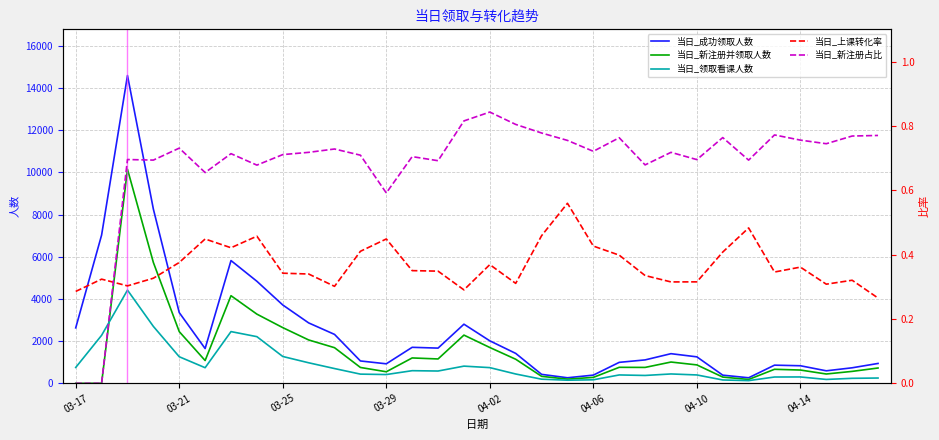

What is the highest value of the 当日_成功领取人数 series?

14589